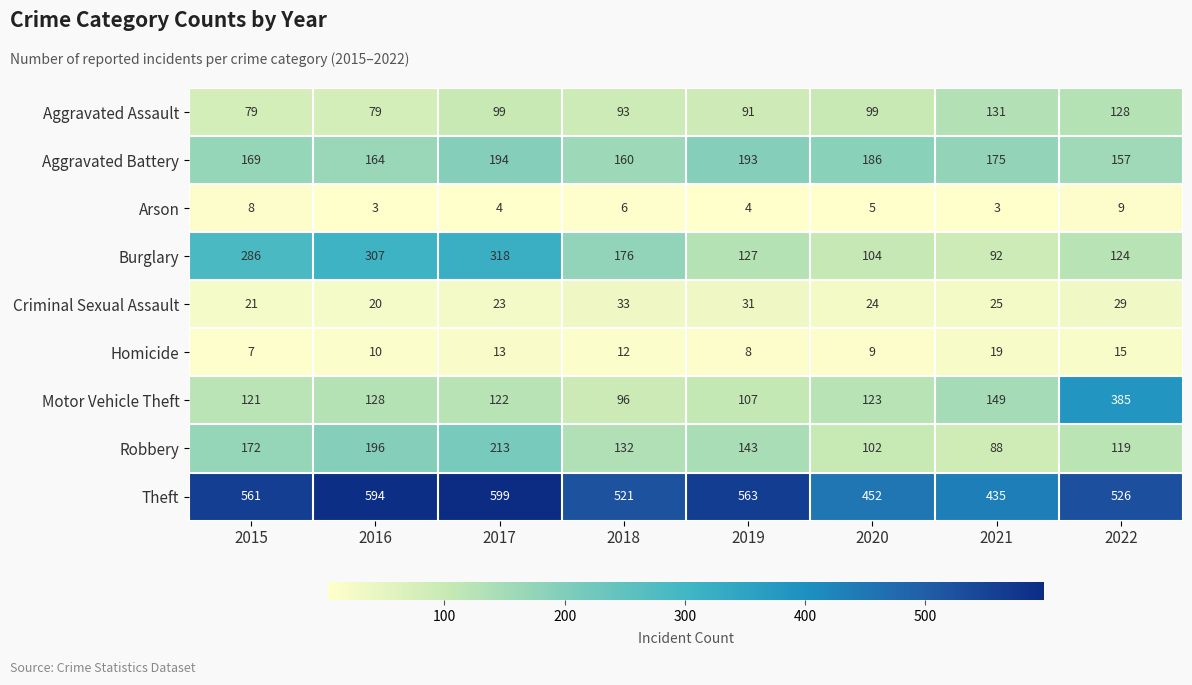

What is the total value across all series at 2019?

1267